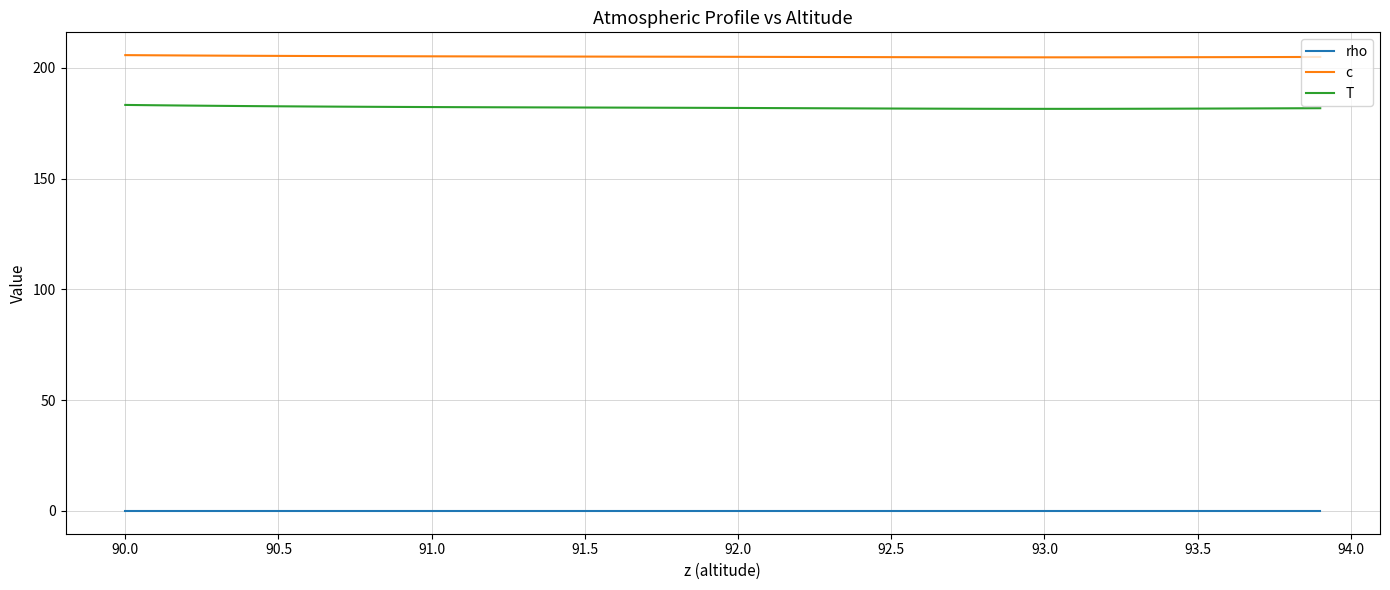

How many lines are shown in the chart?

3